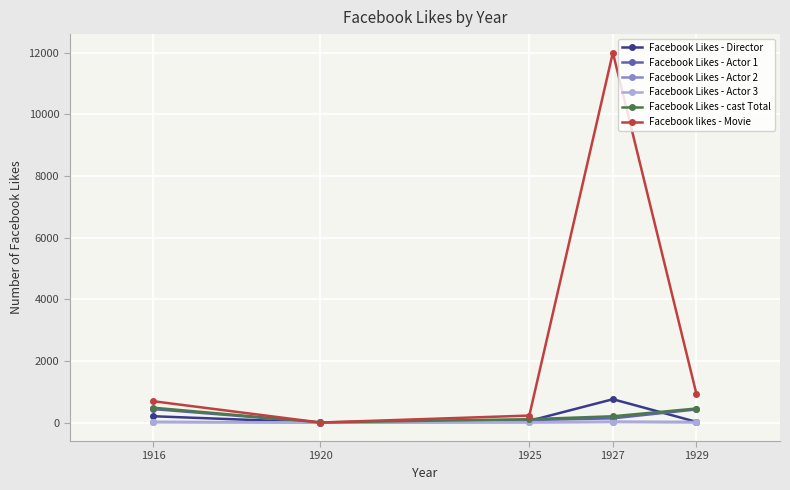

How many interior local valleys does the Facebook Likes - Director series have?

1